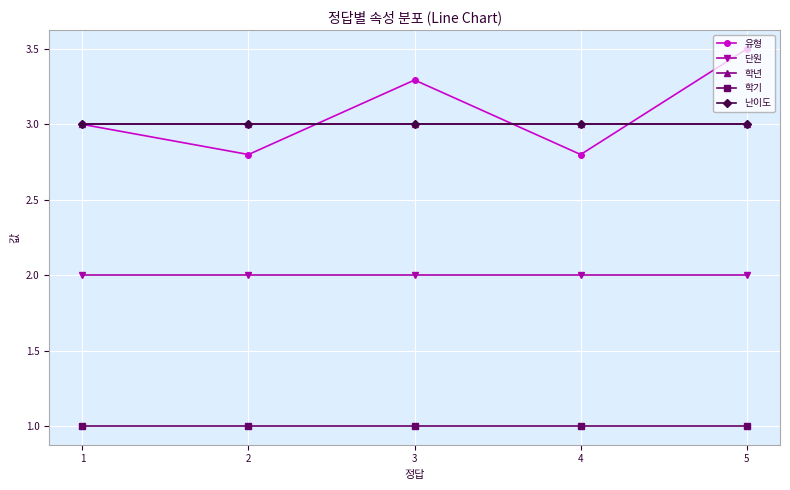

Is this an area chart (filled region under the line)?

No